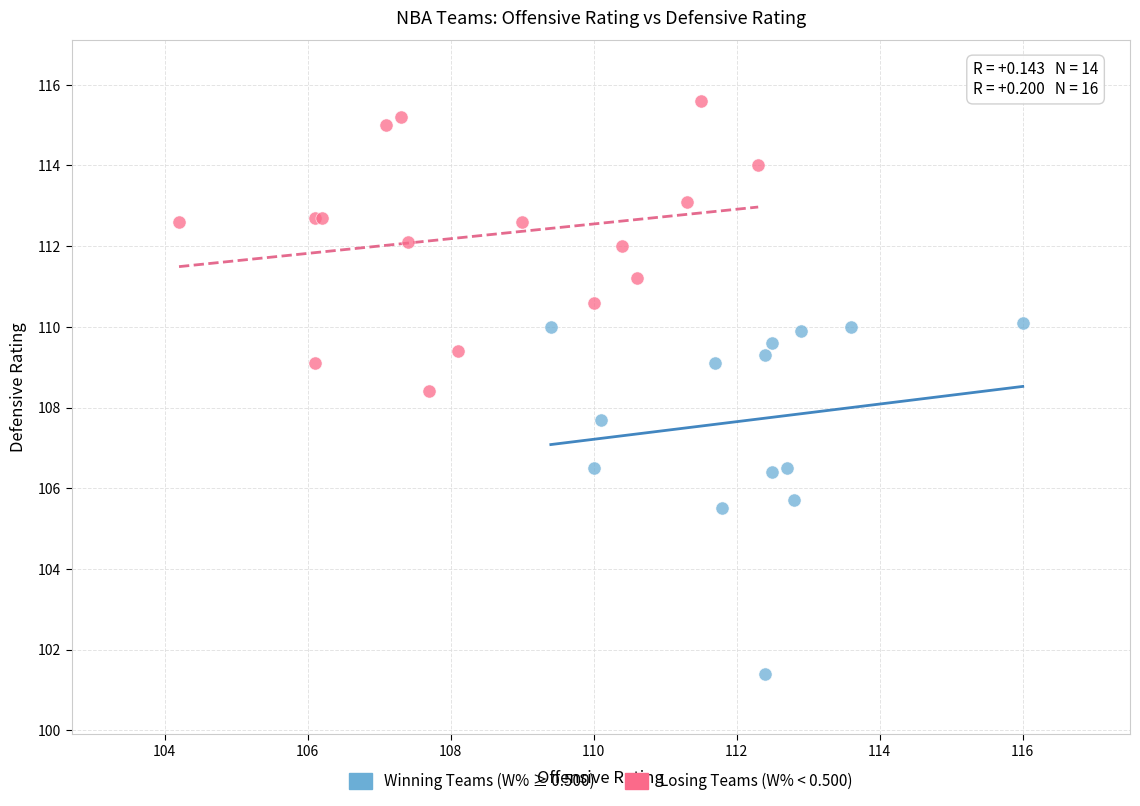

Which series reaches the maximum Y coordinate?

Losing Teams (W% < 0.500)